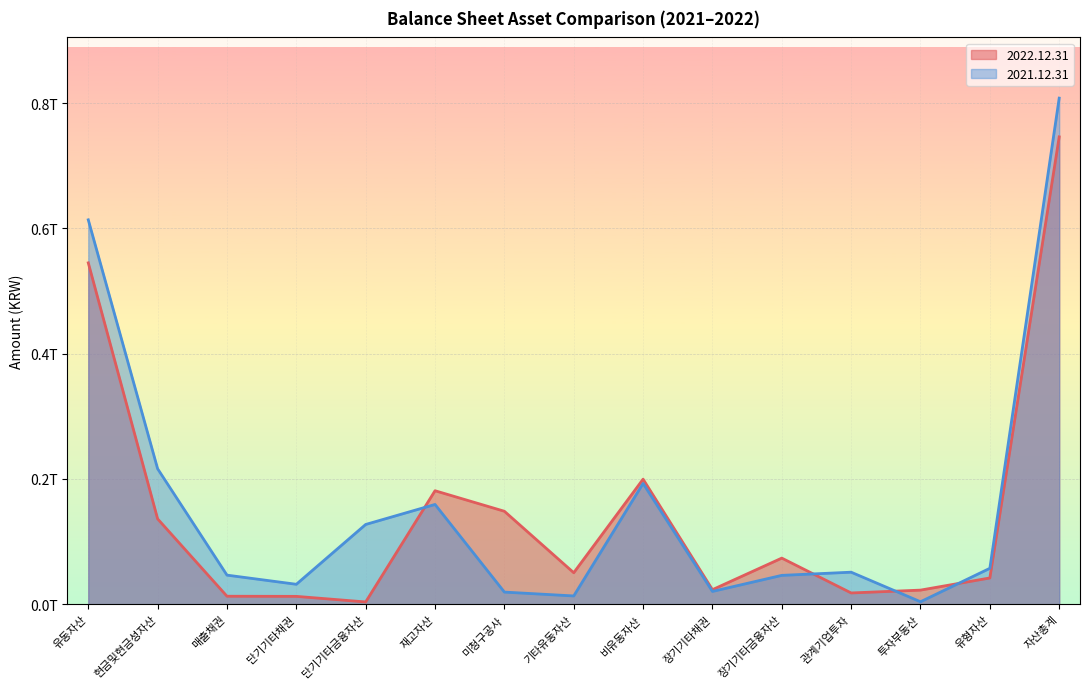

True or false: 2022.12.31 and 2021.12.31 intersect in this chart.

True